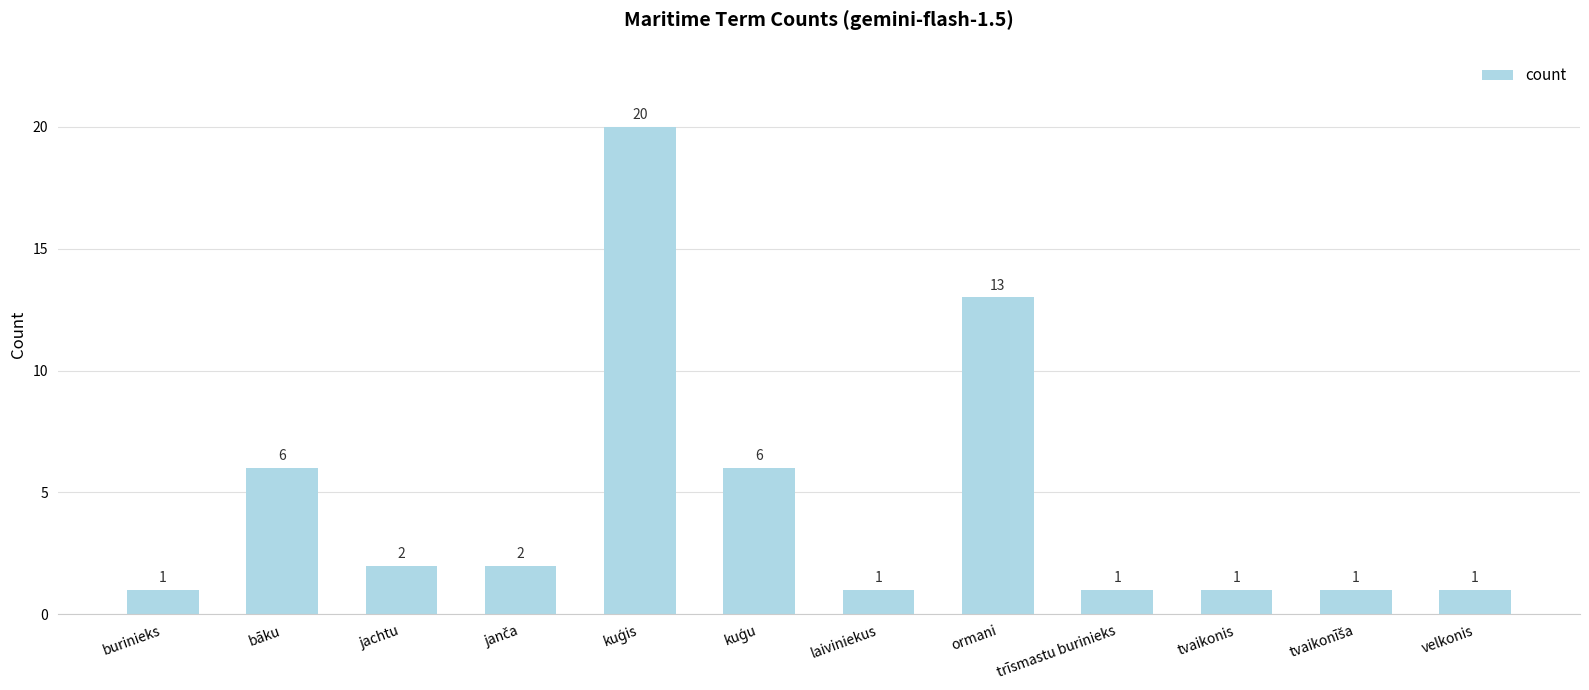

What is the greatest value displayed?

20